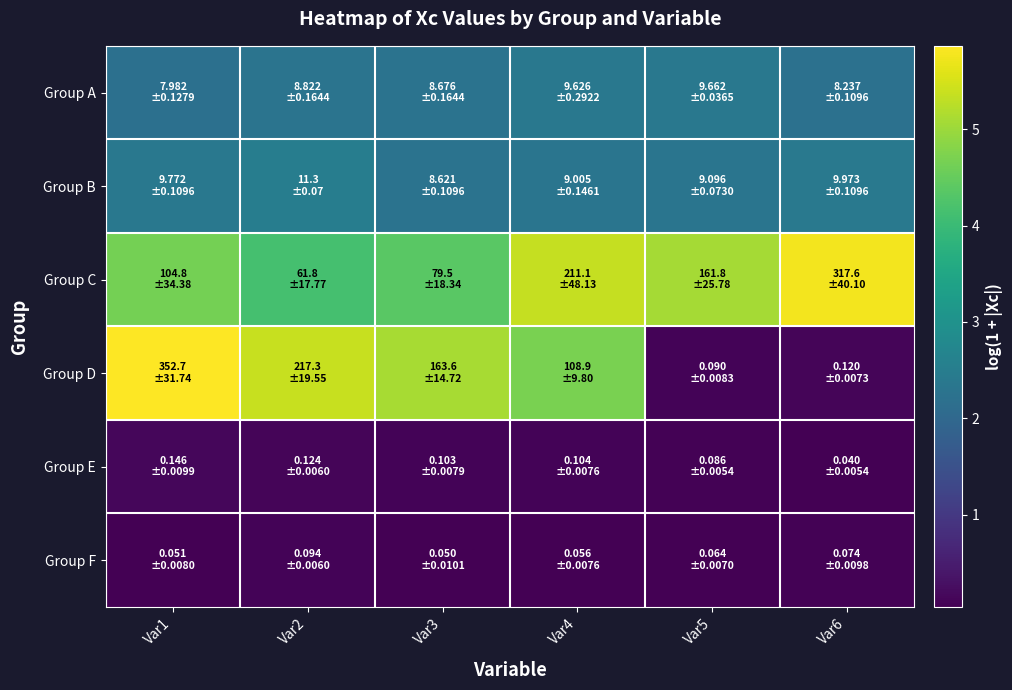

Between Var3 and Var5, which is larger?

Var5